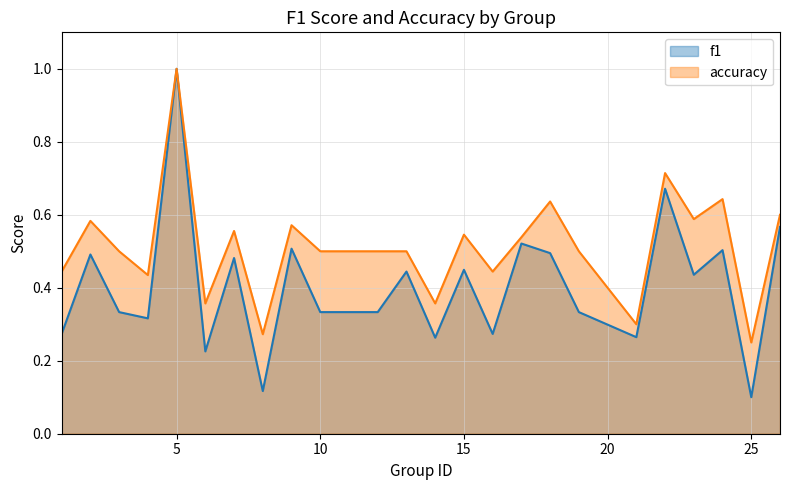

At which category does f1 reach its first local peak?

2